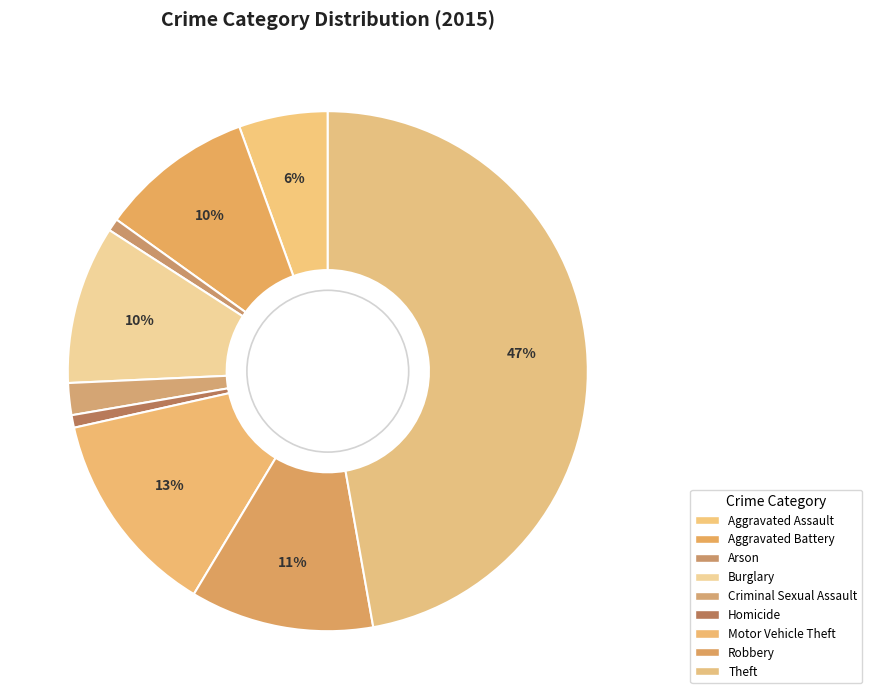

True or false: Robbery accounts for 24% of the total.

False